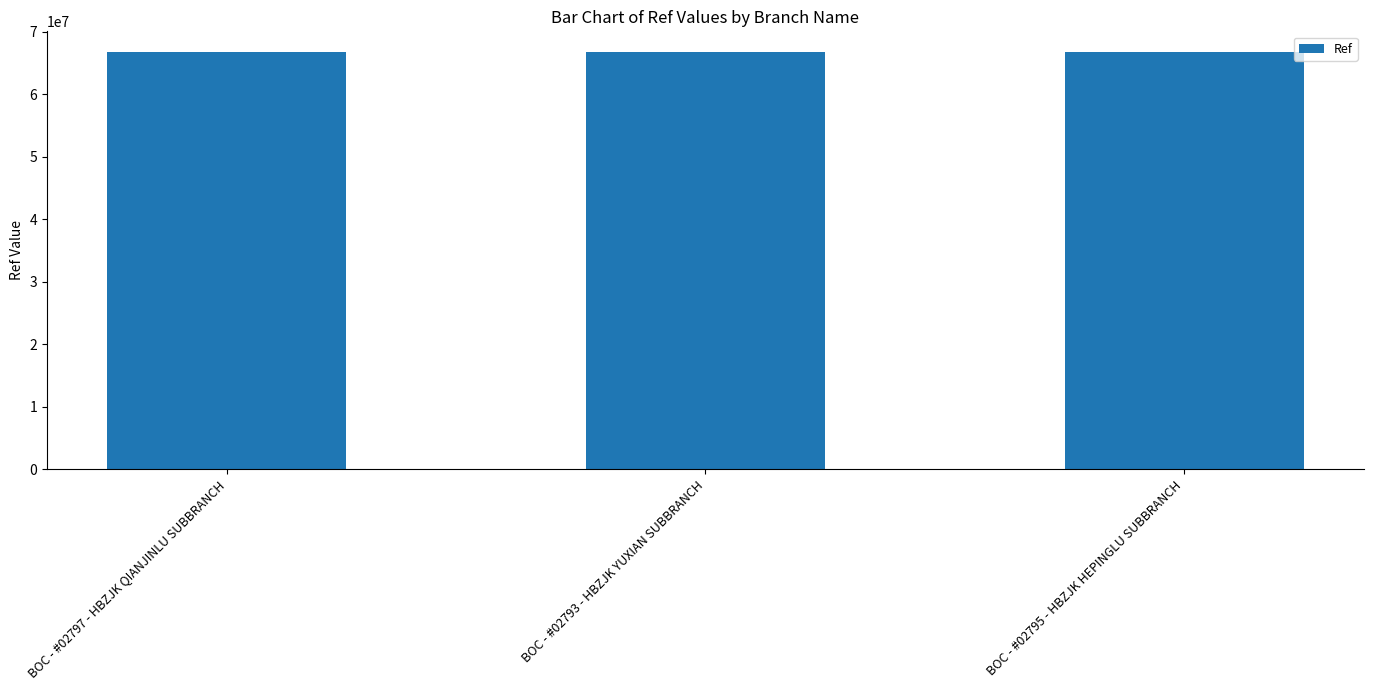

Is it true that the value at BOC - #02793 - HBZJK YUXIAN SUBBRANCH is 91435502?

False